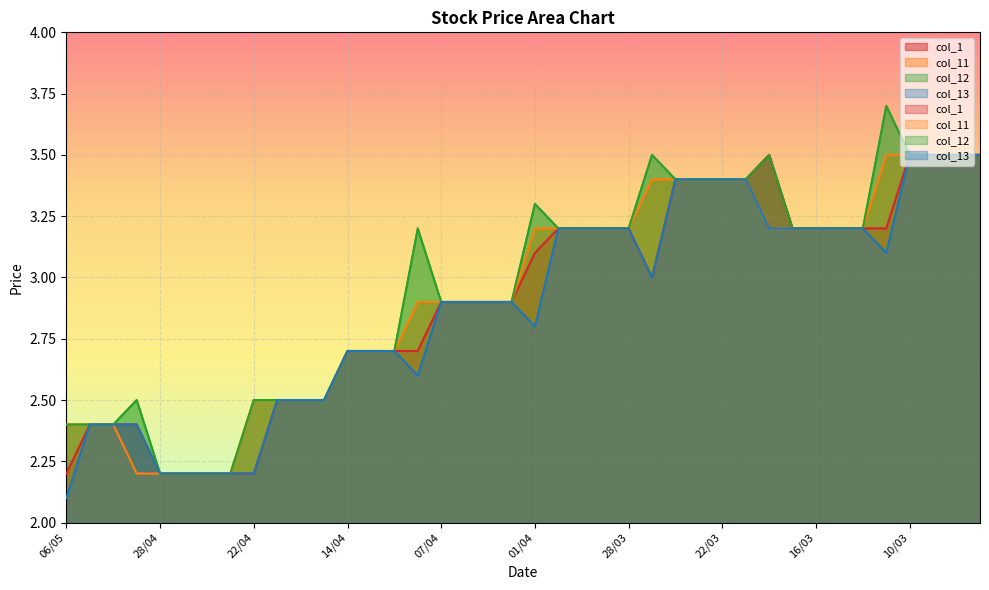

How many values in the col_11 series are below 3?

20